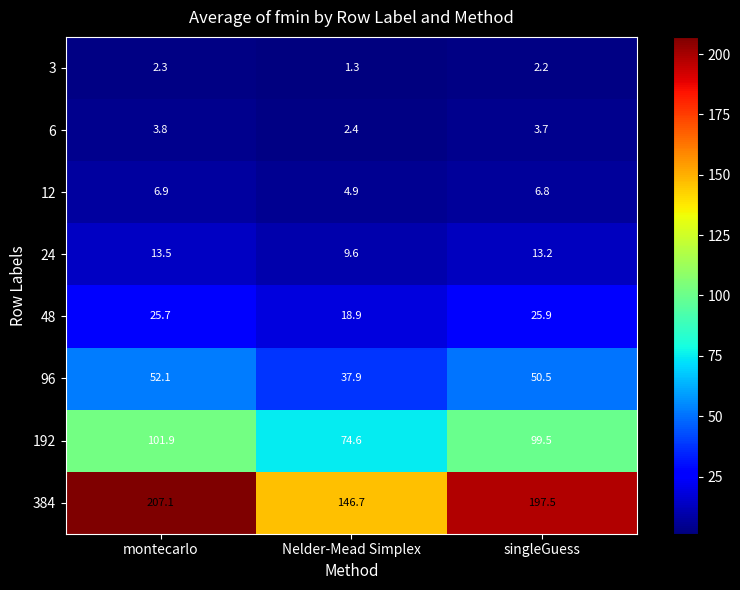

What is the average value of the 3 series?

1.9